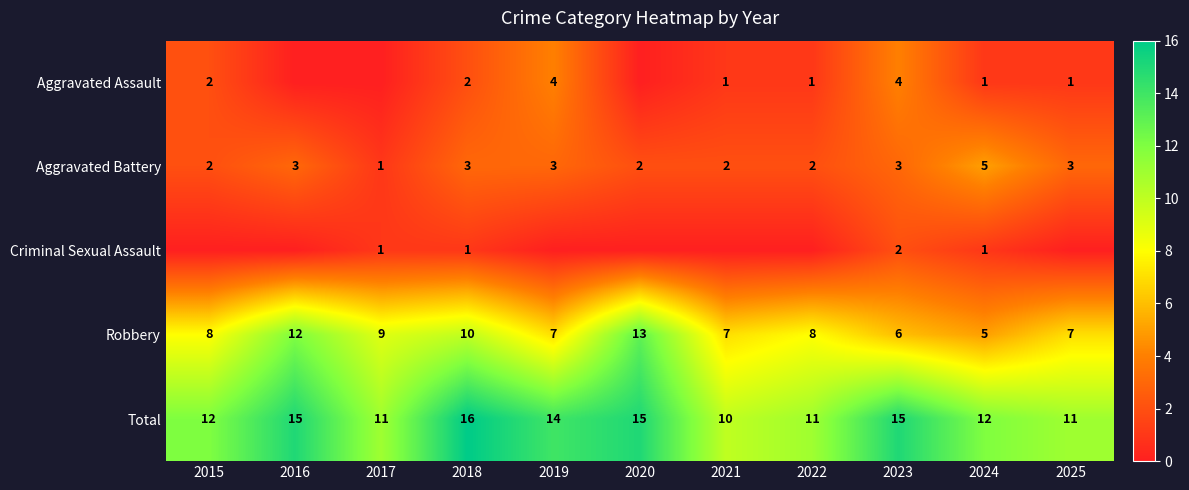

Is it true that Total equals 11 at 2017?

True